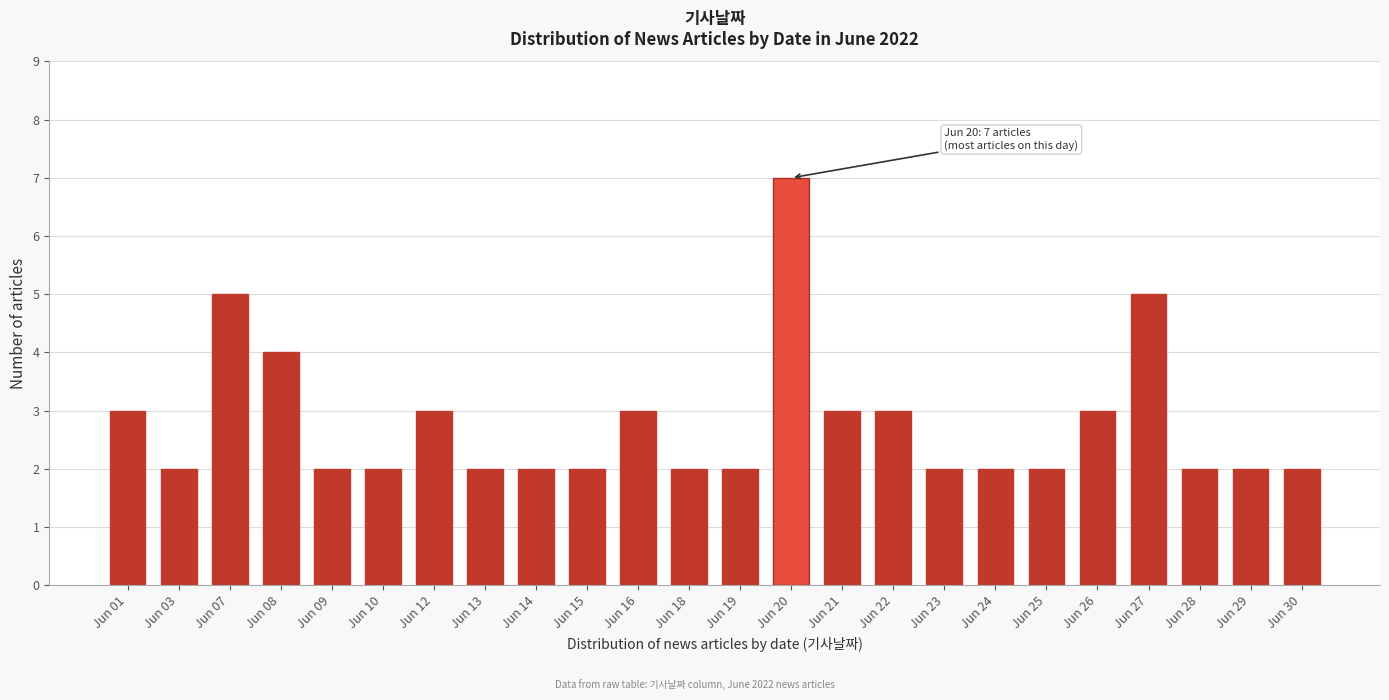

Reading left to right, transcribe all the data shown in this chart.

3	2	5	4	2	2	3	2	2	2	3	2	2	7	3	3	2	2	2	3	5	2	2	2